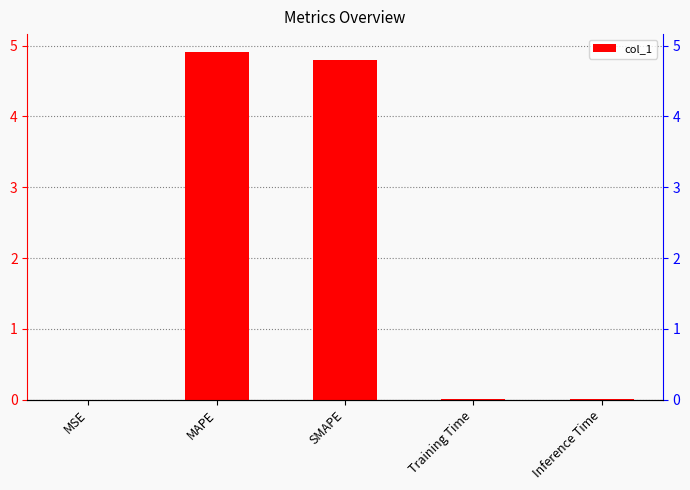

What is the difference between the maximum and second lowest values?

4.9